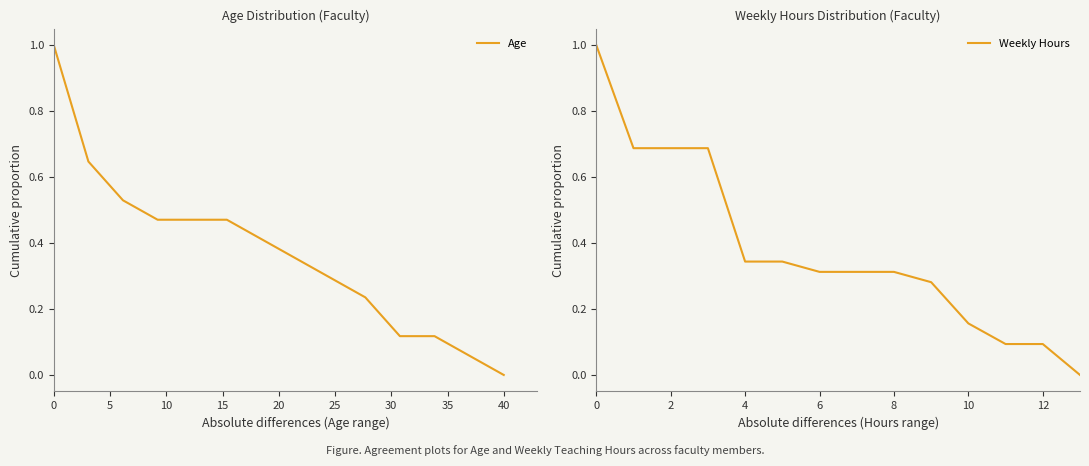

True or false: Weekly Hours has a value of 0.1 at 8.

False